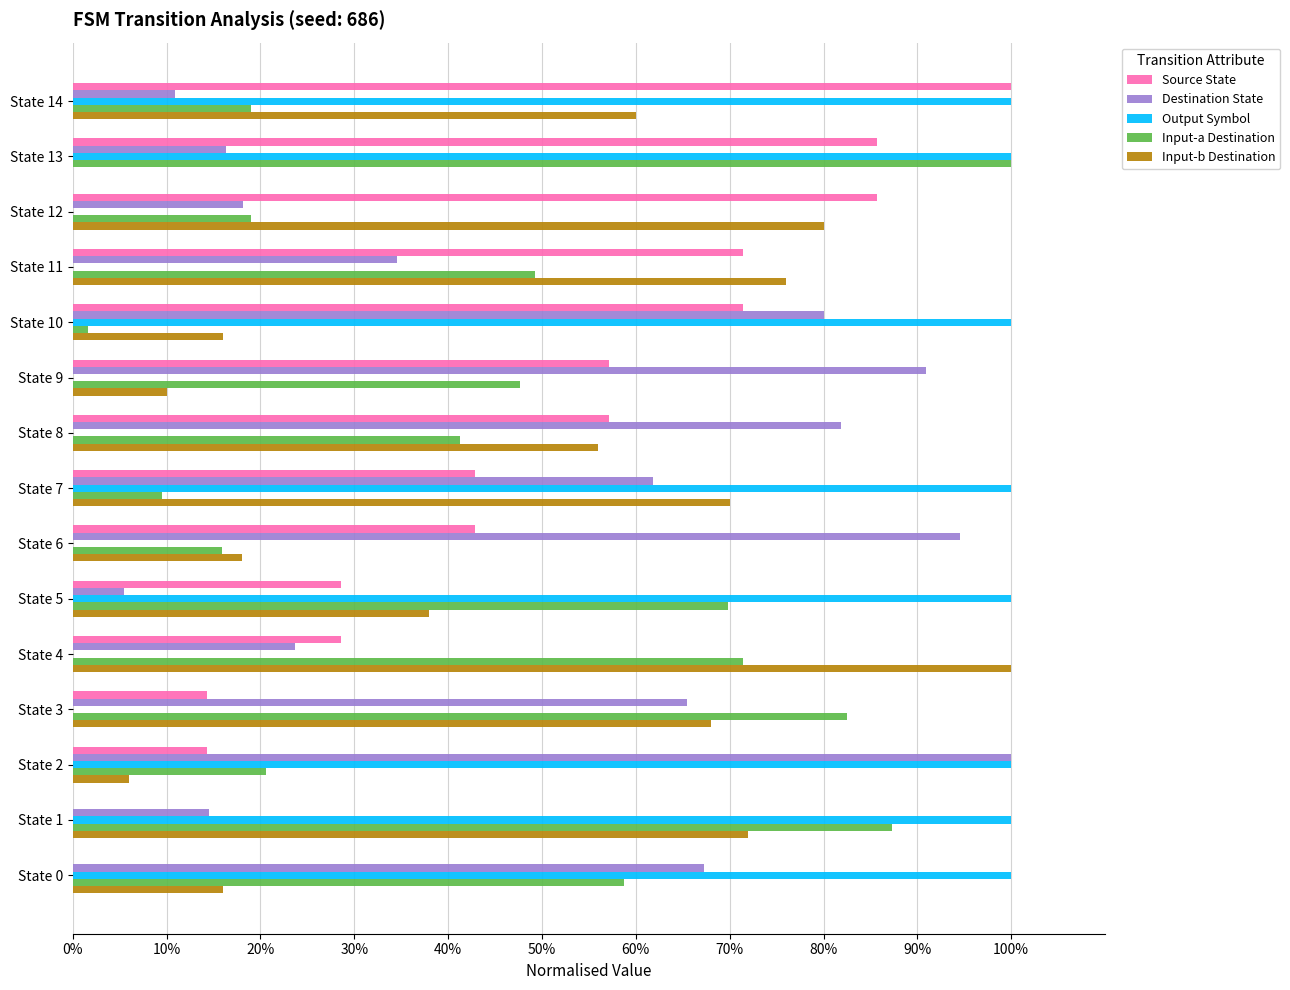

What are all the series names shown in the legend?

Source State, Destination State, Output Symbol, Input-a Destination, Input-b Destination